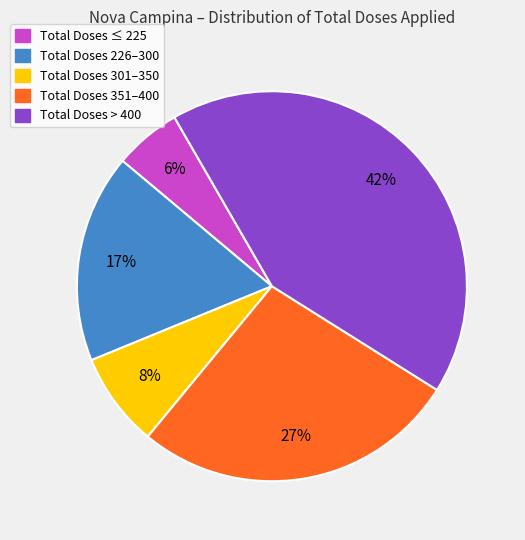

Is there a majority slice in this chart?

No